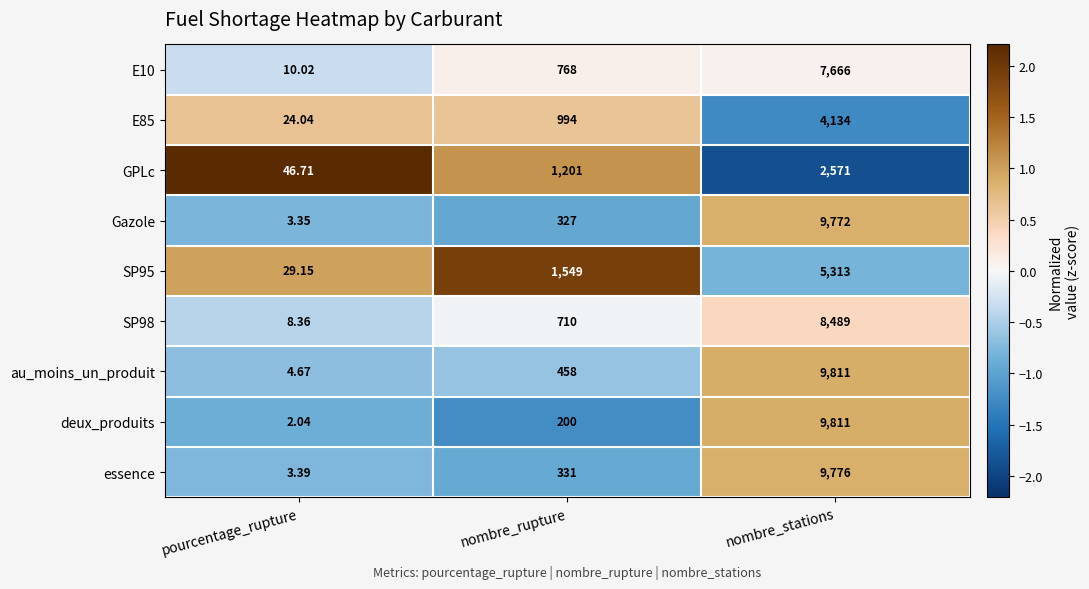

List the labels in order of Gazole value, largest first.

nombre_stations, nombre_rupture, pourcentage_rupture